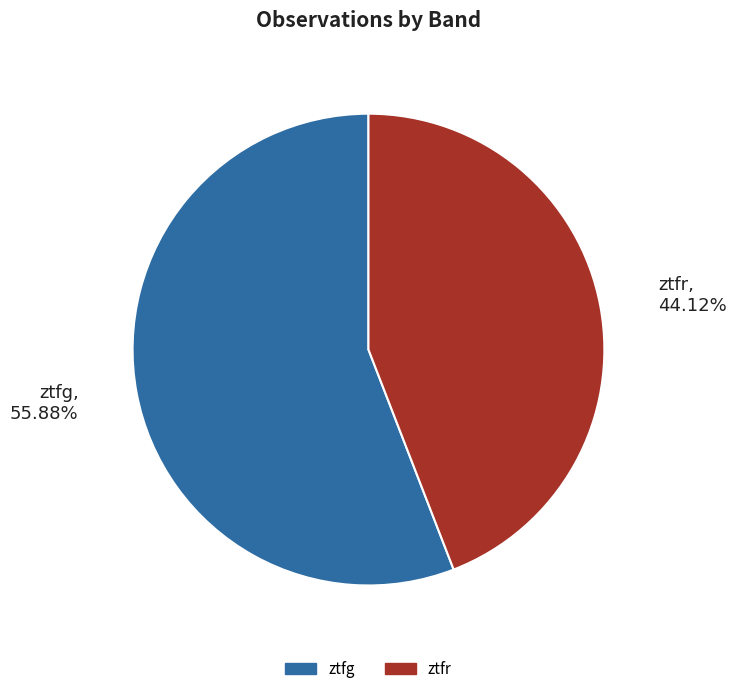

Count the number of slices in the pie.

2